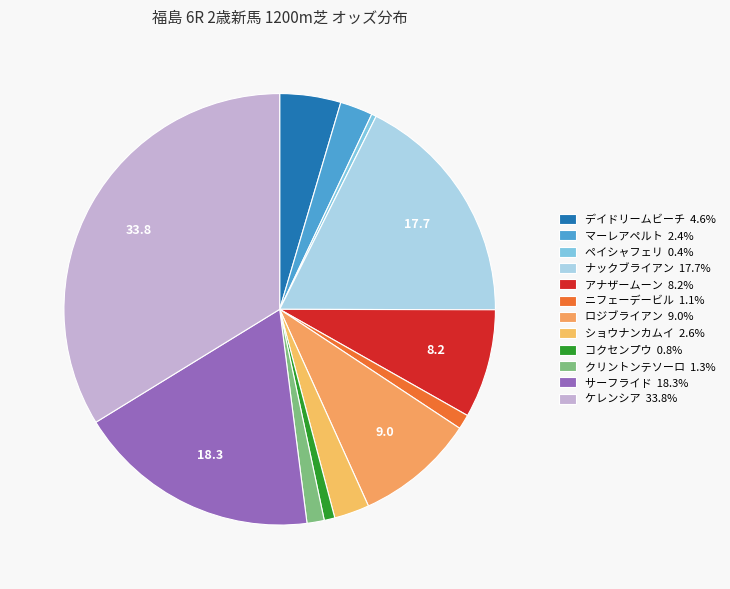

To the nearest percent, what is the average slice percentage?

8%